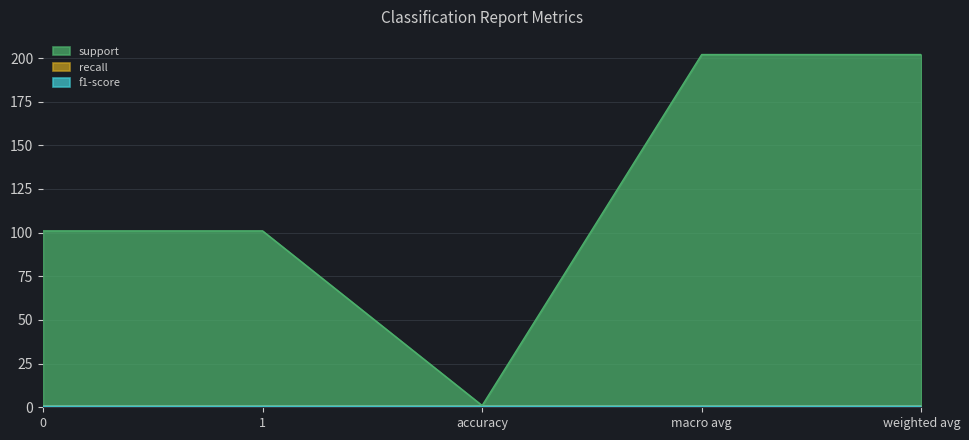

Reading left to right, transcribe all the data shown in this chart.

support: 101	101	1	202	202
recall: 1	1	1	1	1
f1-score: 1	1	1	1	1